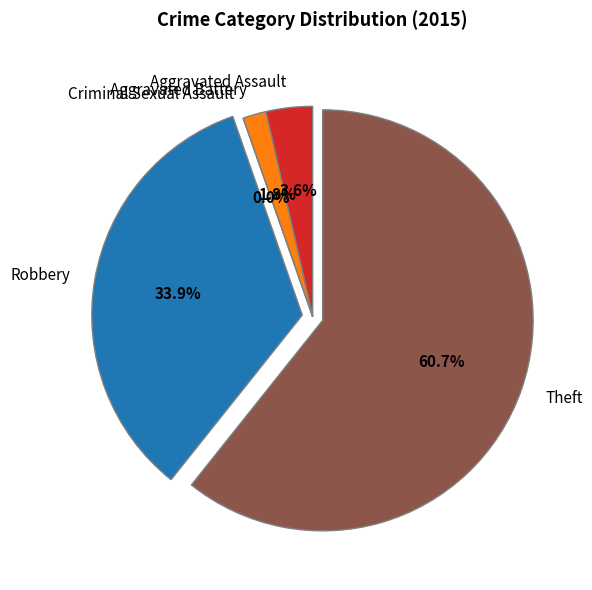

Count the number of slices in the pie.

5